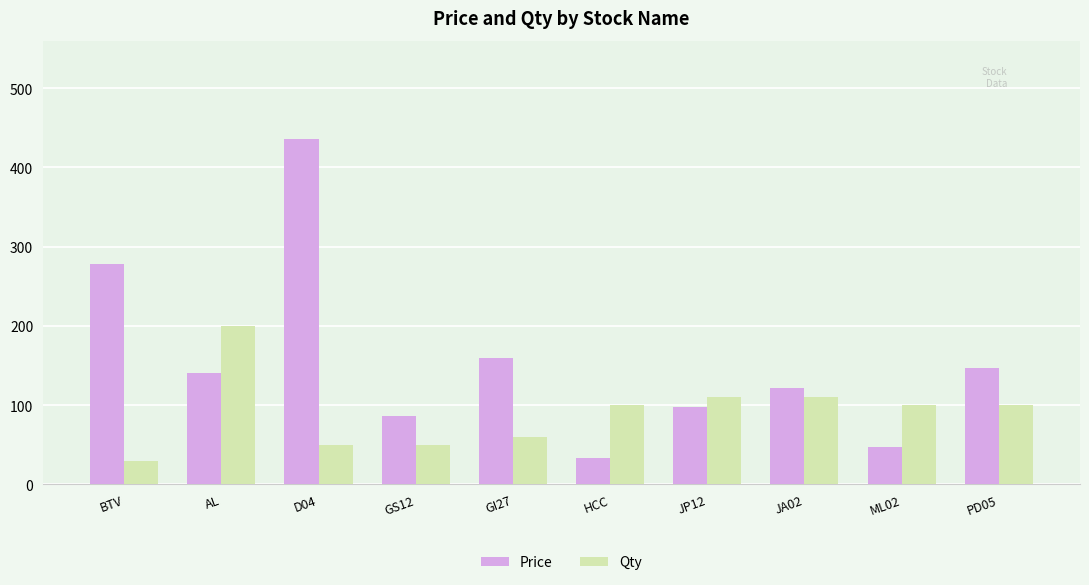

True or false: Qty has a value of 74.0 at GS12.

False